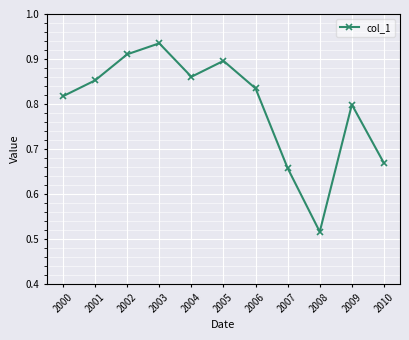

The value at 2001 is 0.9. True or false?

True